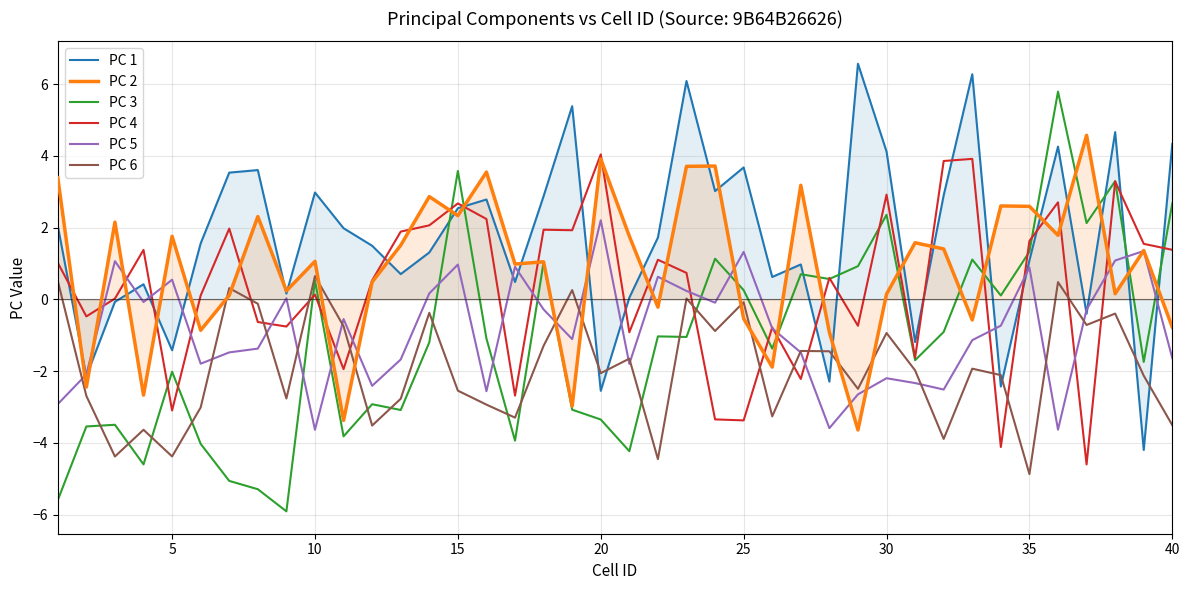

How many times do PC 2 and PC 5 cross each other?

16